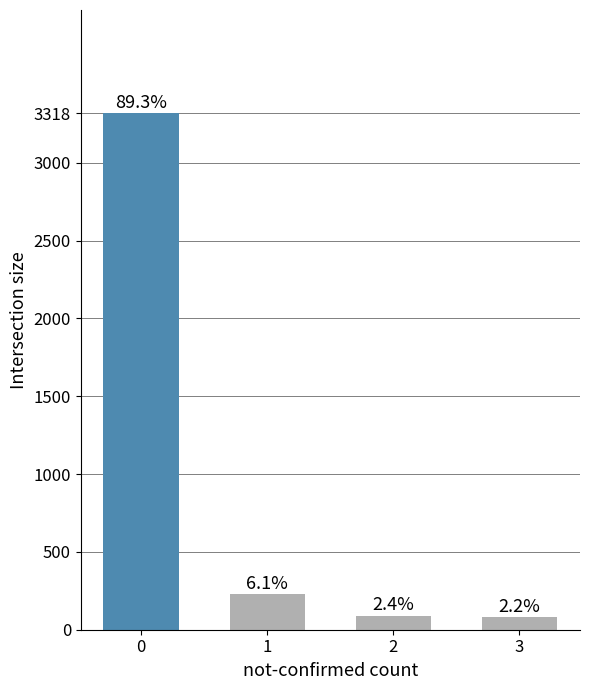

How many bars are there in total?

4